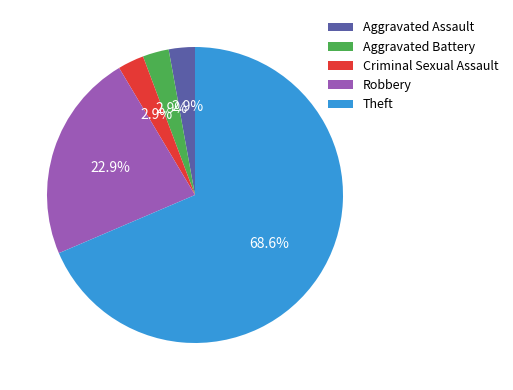

Is there any slice that represents more than half of the pie?

Yes